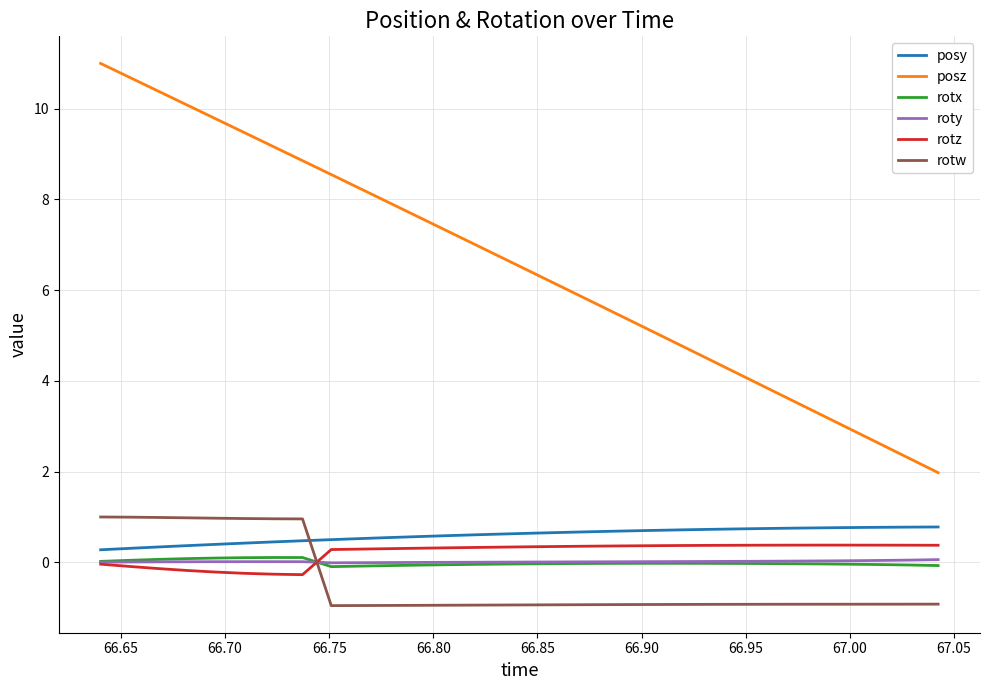

What is the greatest value displayed?

11.0